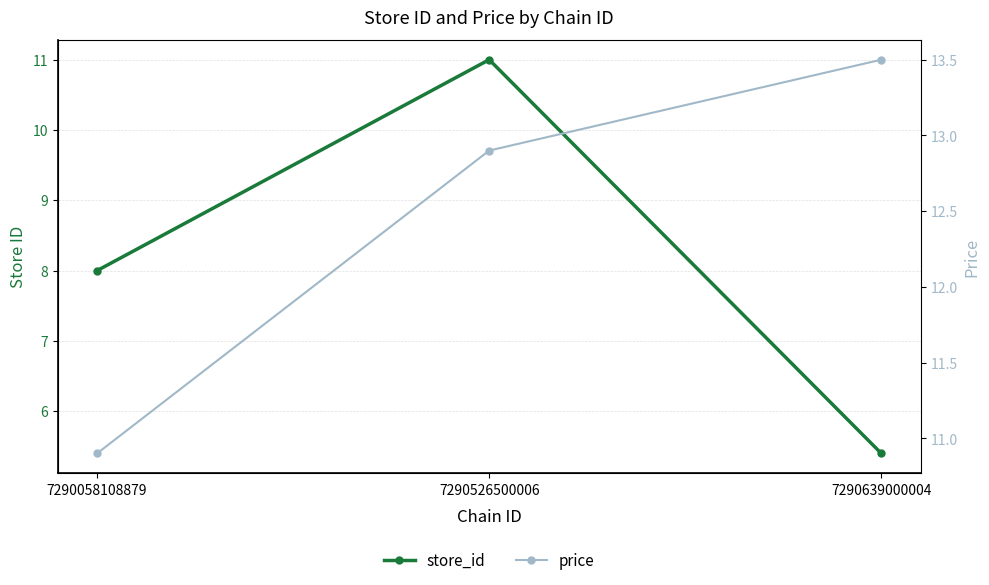

Is the value of store_id at 7290639000004 greater than the value of price at 7290526500006?

No